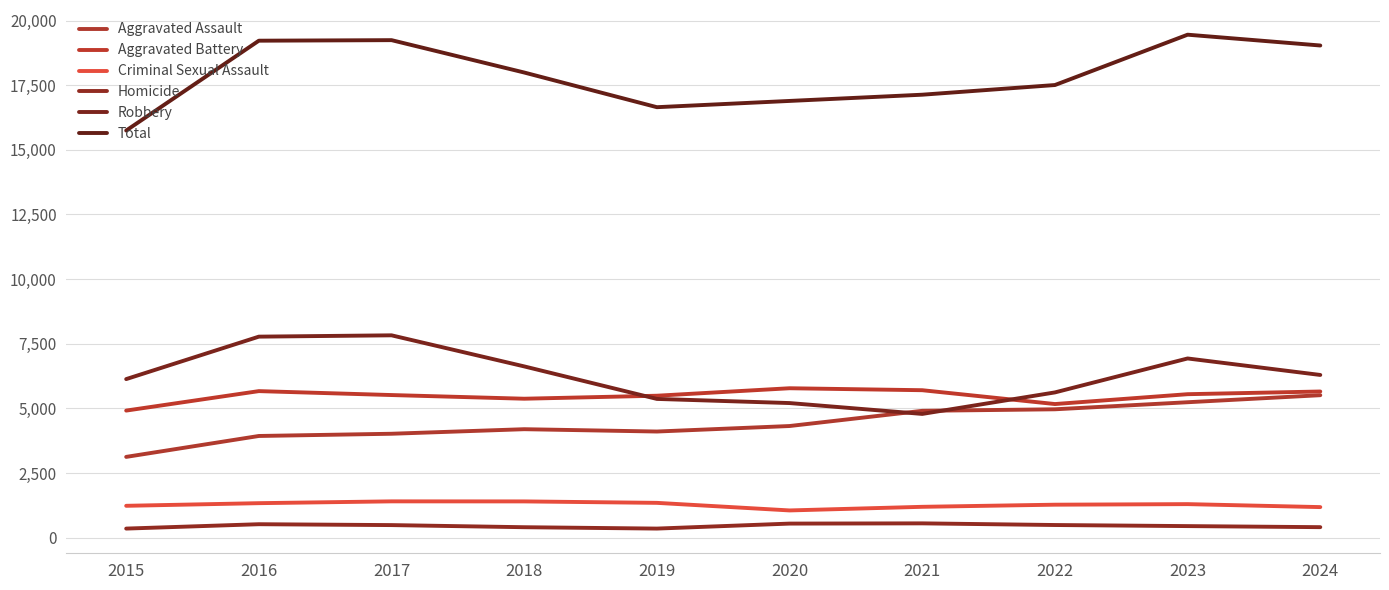

Which category has the highest value across all series?

2023